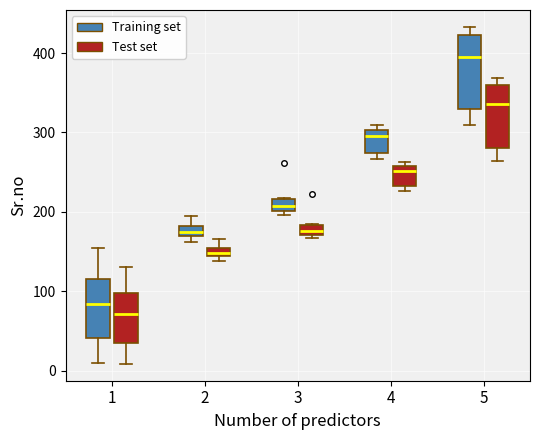

Where is the upper edge of the box for 2 (Training set) on the y-axis? The values are not printed on the chart, so give them approximately, as read against the axis.

180